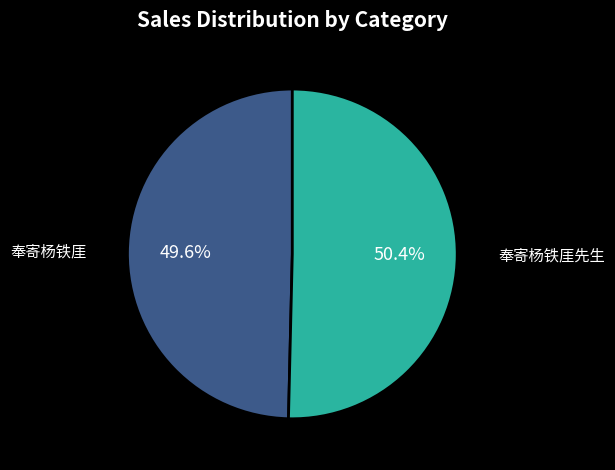

Does any single category account for the majority?

Yes